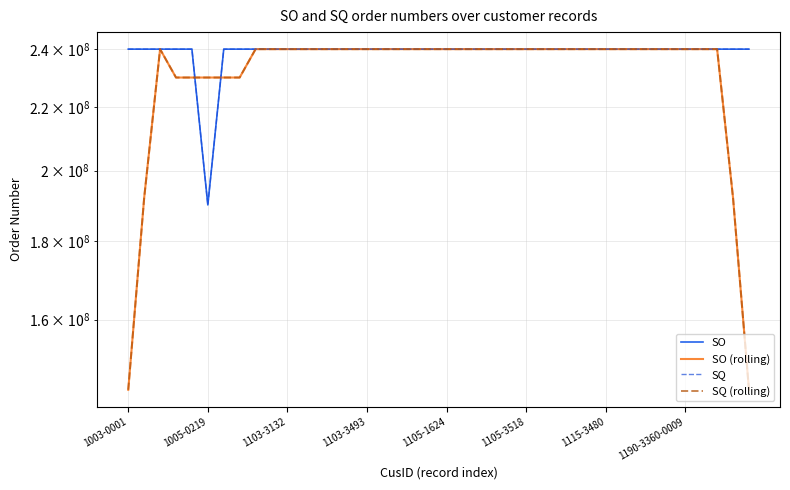

At which category does the chart reach its minimum across all series?

39